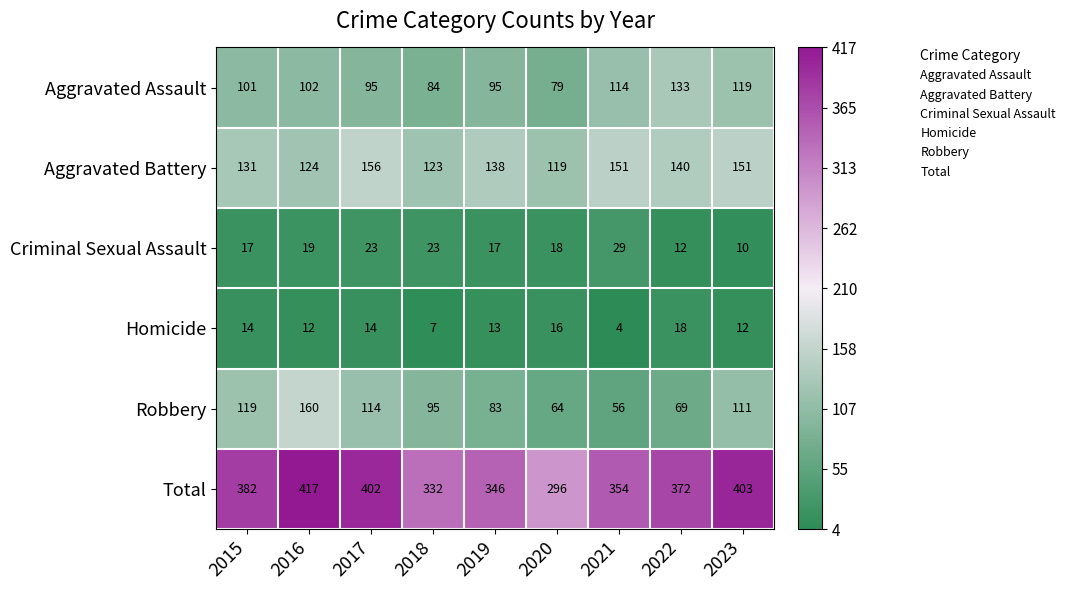

Which category has the highest value in the Criminal Sexual Assault series?

2021